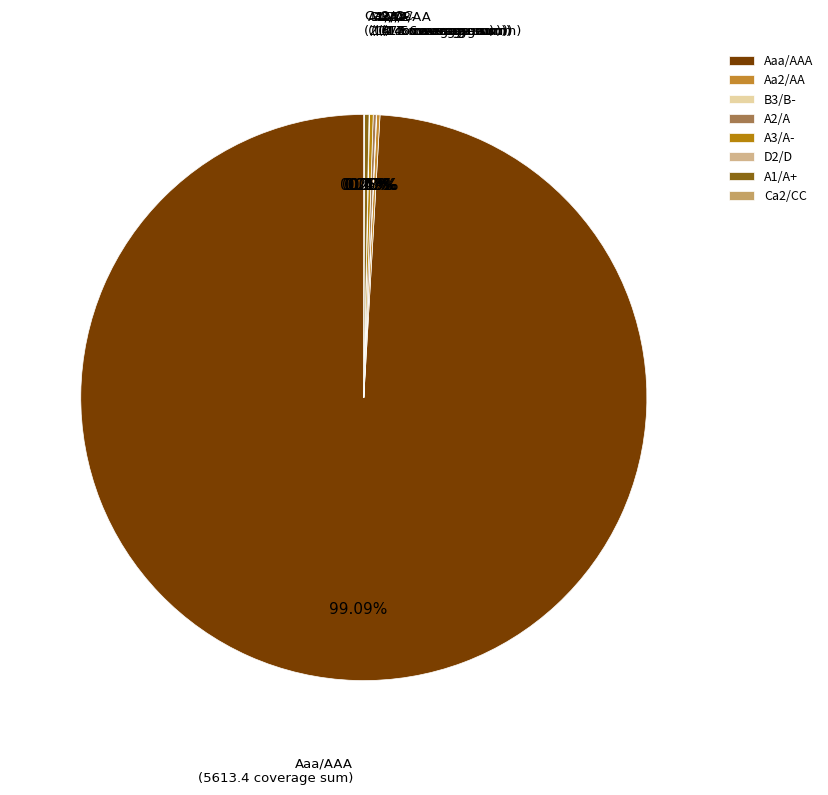

Which category has the biggest portion of the pie?

Aaa/AAA